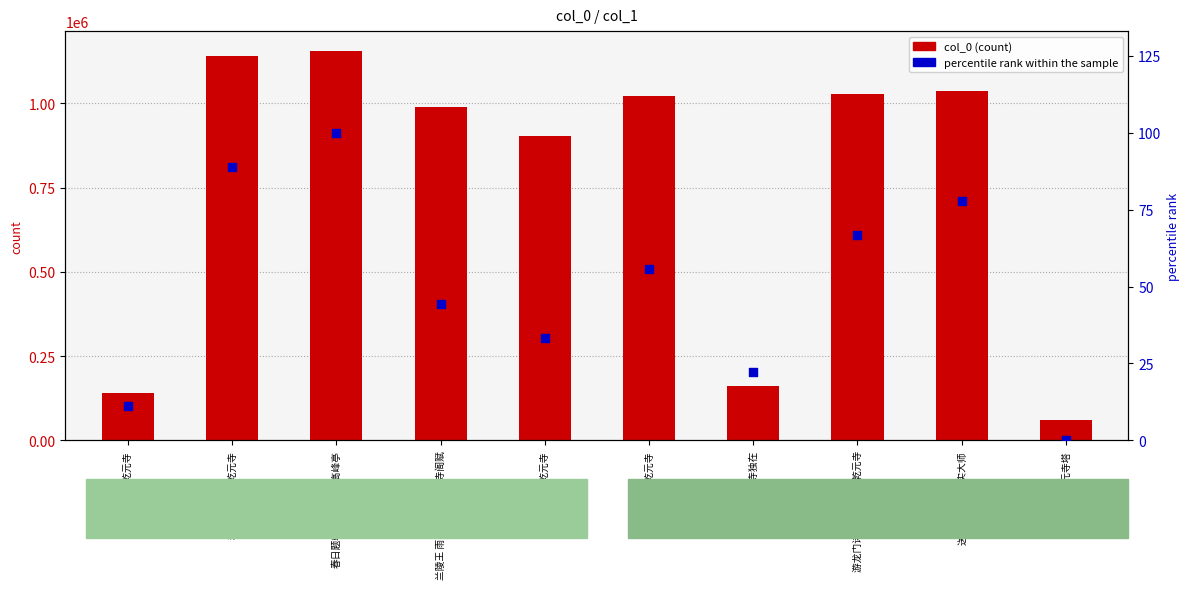

What are all the series names shown in the legend?

col_0, percentile rank within the sample